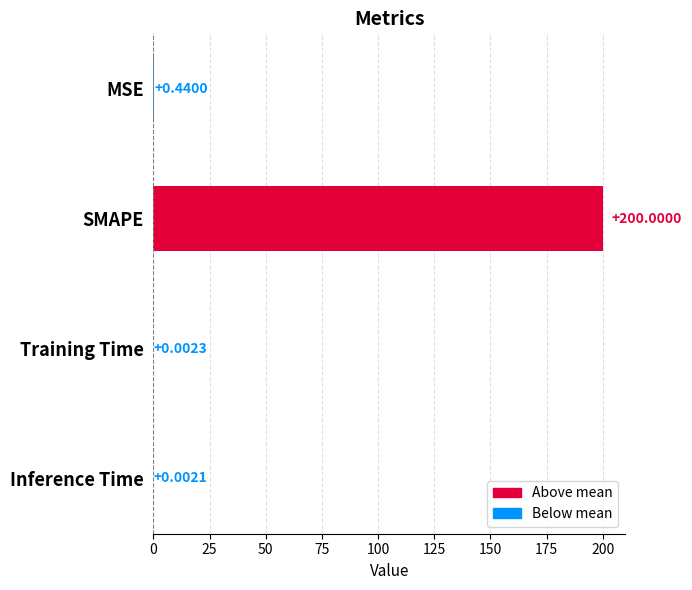

Are the bars grouped side by side (vs. stacked)?

No